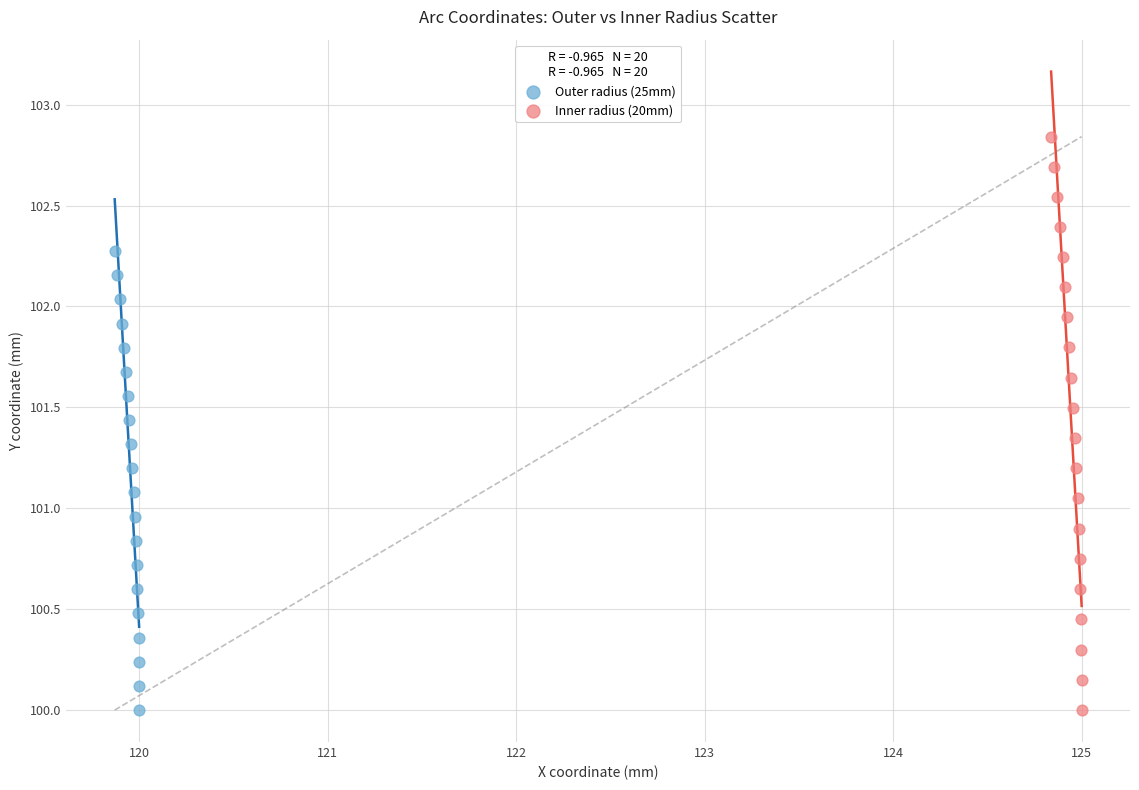

Which series has the widest spread of Y values?

Inner radius (20mm)